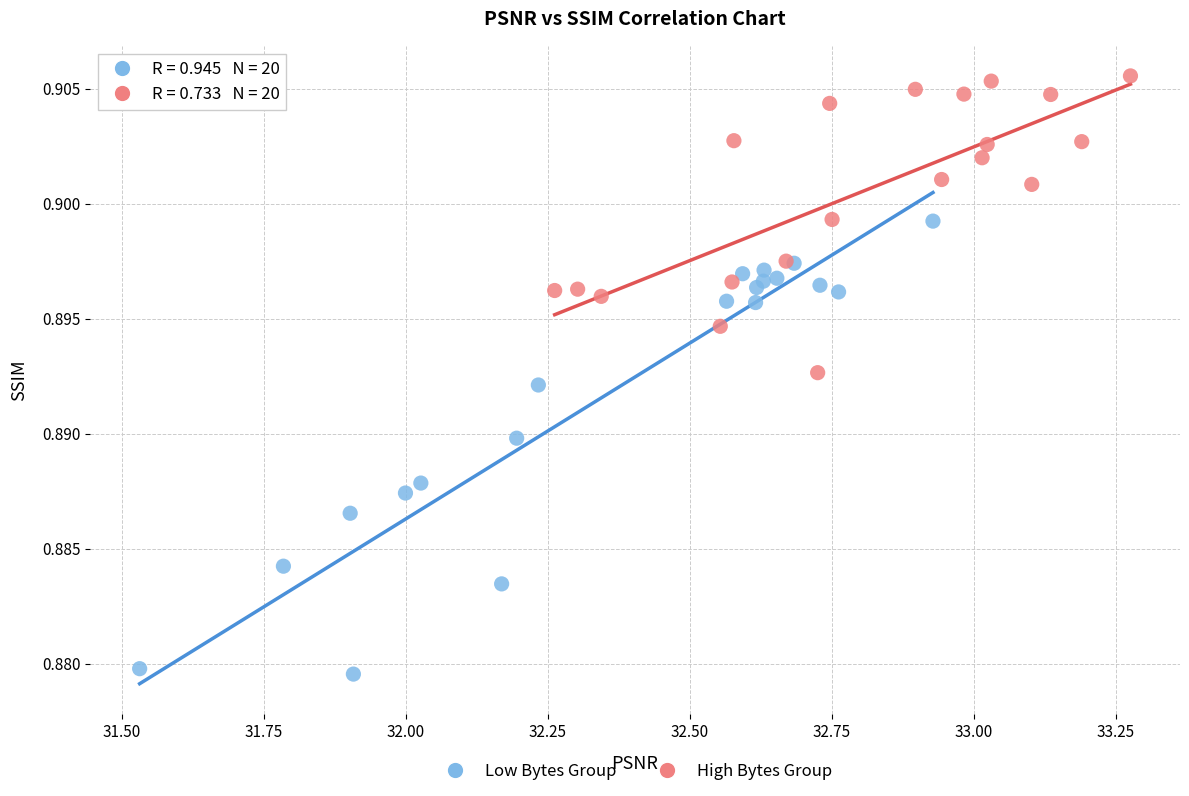

Which series contains the highest Y value?

High Bytes Group